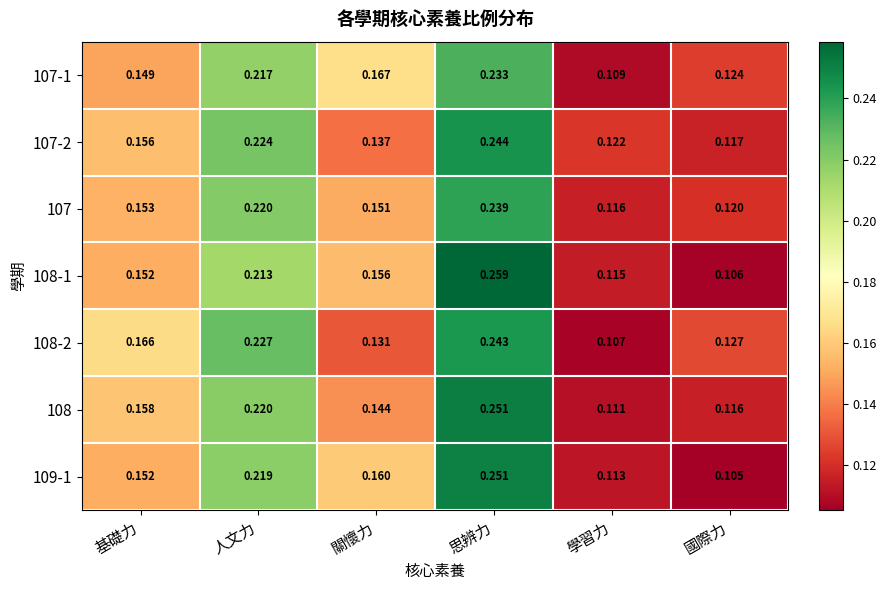

How many categories are shown in the chart?

6